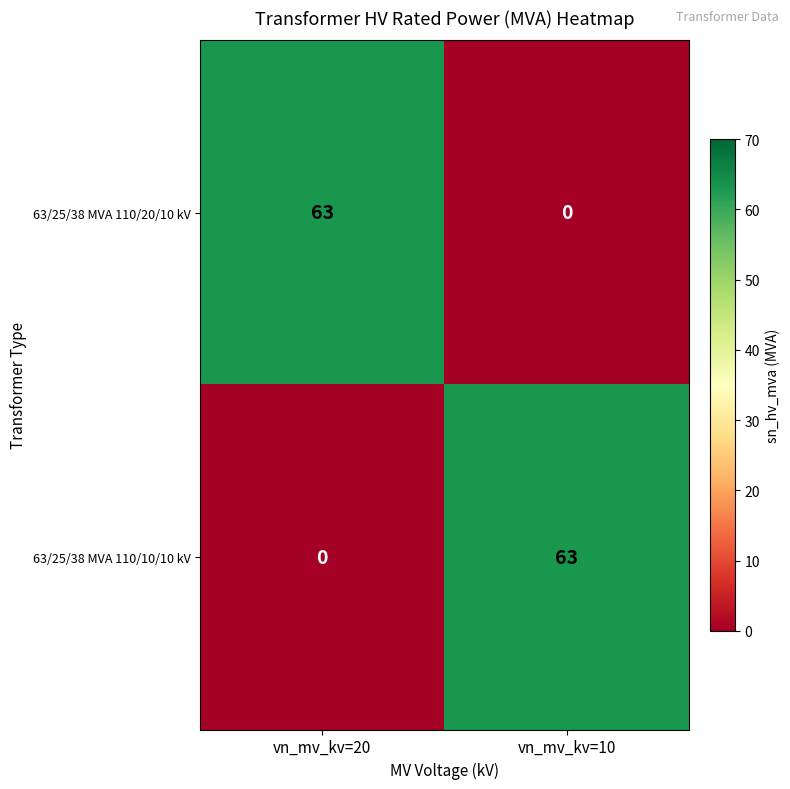

How many positive values does the 63/25/38 MVA 110/10/10 kV series have?

1